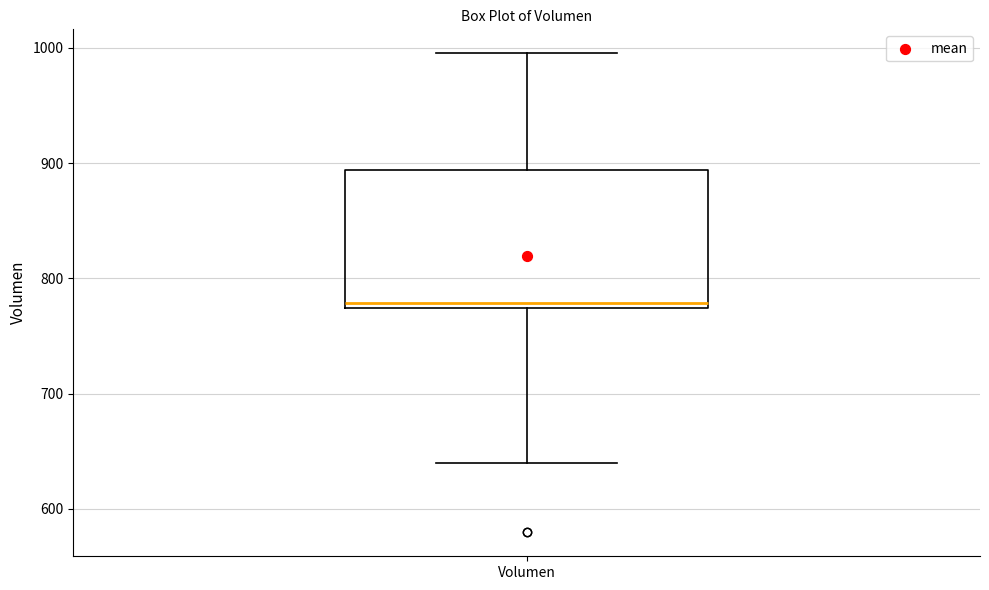

Where is the upper edge of the box for Volumen on the y-axis? The values are not printed on the chart, so give them approximately, as read against the axis.

890